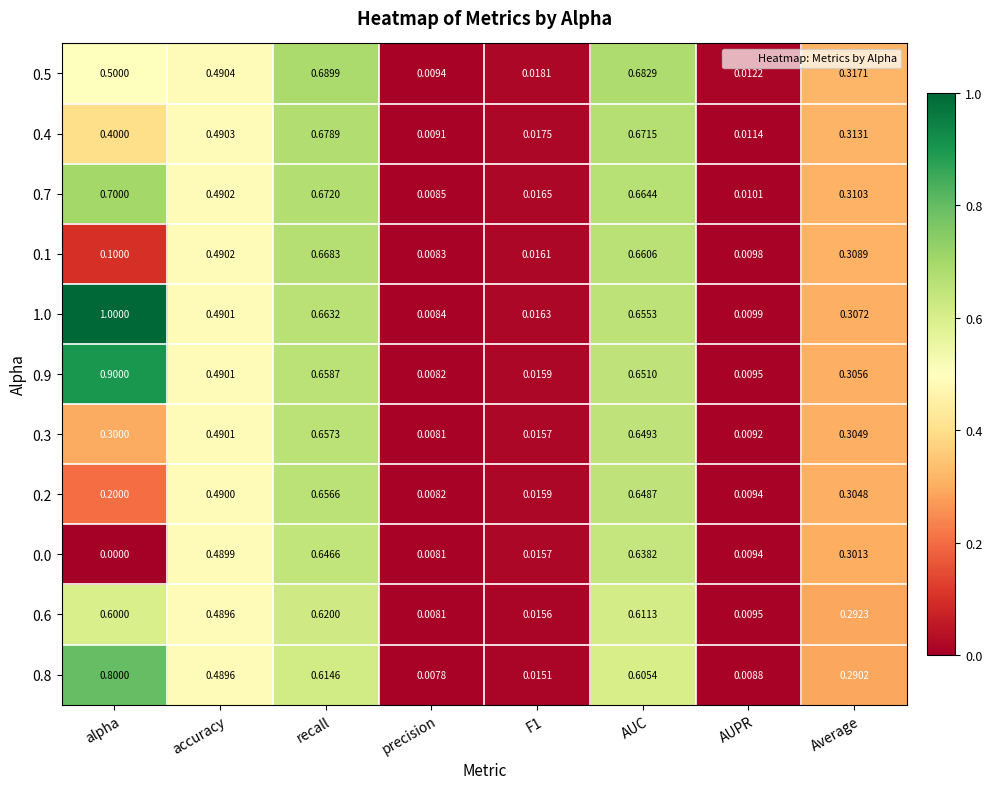

Which label corresponds to the smallest value in the chart?

alpha